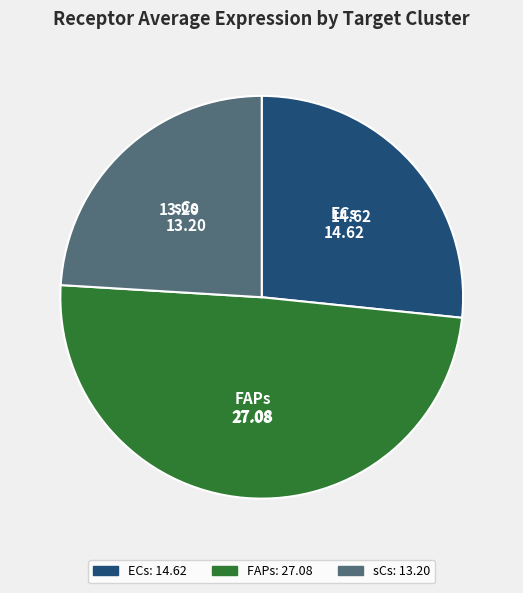

Which has a higher value, FAPs or ECs?

FAPs